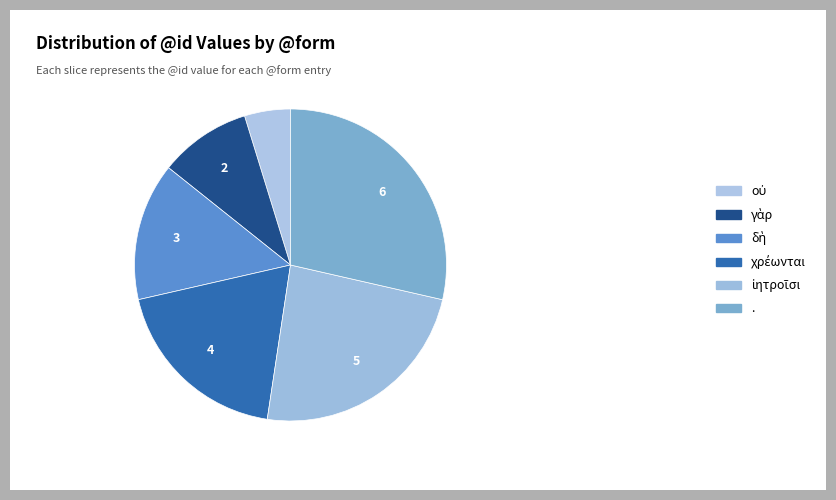

How many slices are in this pie chart?

6